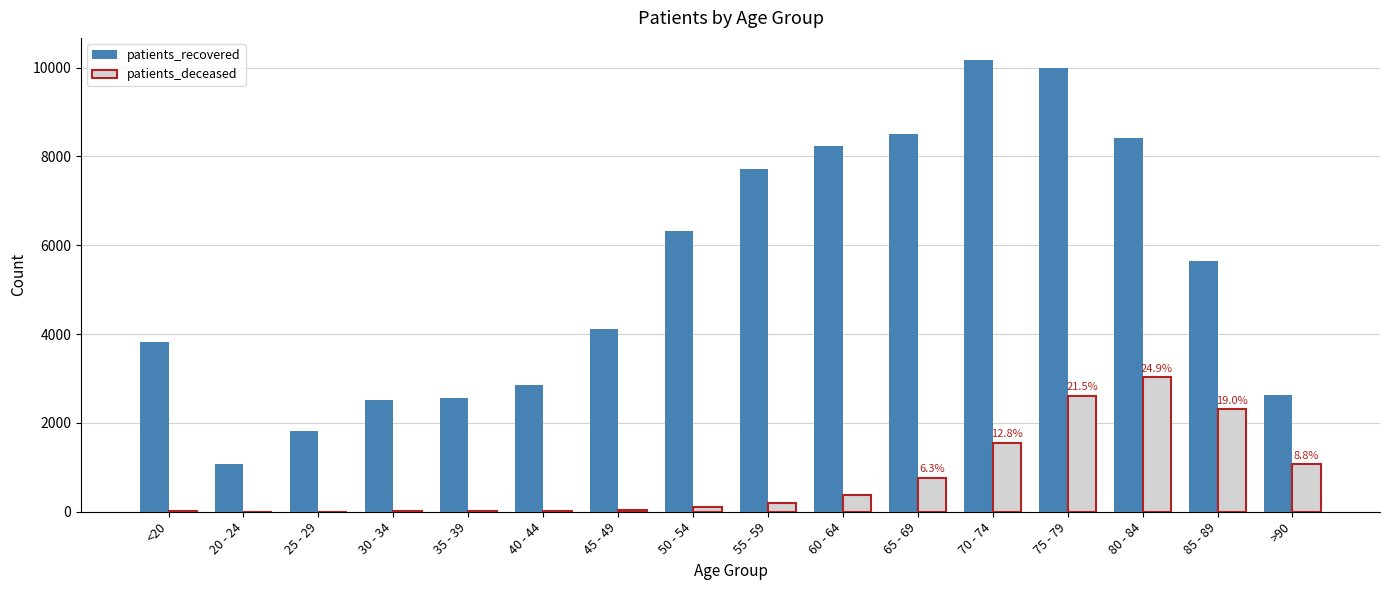

Count the number of data series in this chart.

2